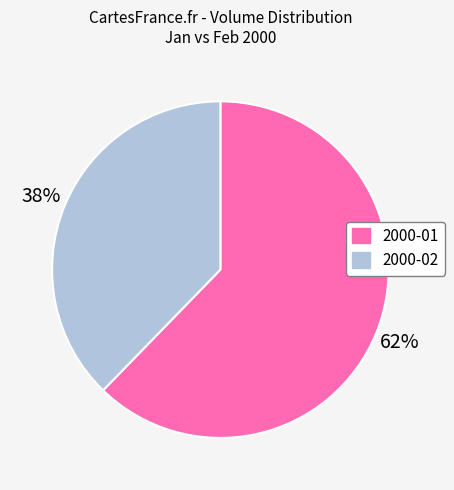

Is it true that 2000-01 is 76% of the pie?

False